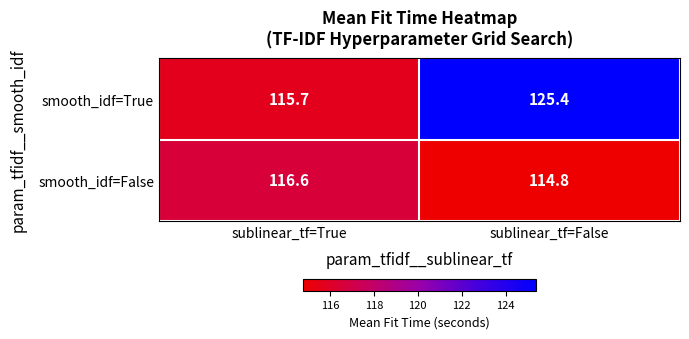

Reading left to right, extract all data points from this chart.

smooth_idf=True: sublinear_tf=True=115.7	sublinear_tf=False=125.4
smooth_idf=False: sublinear_tf=True=116.6	sublinear_tf=False=114.8